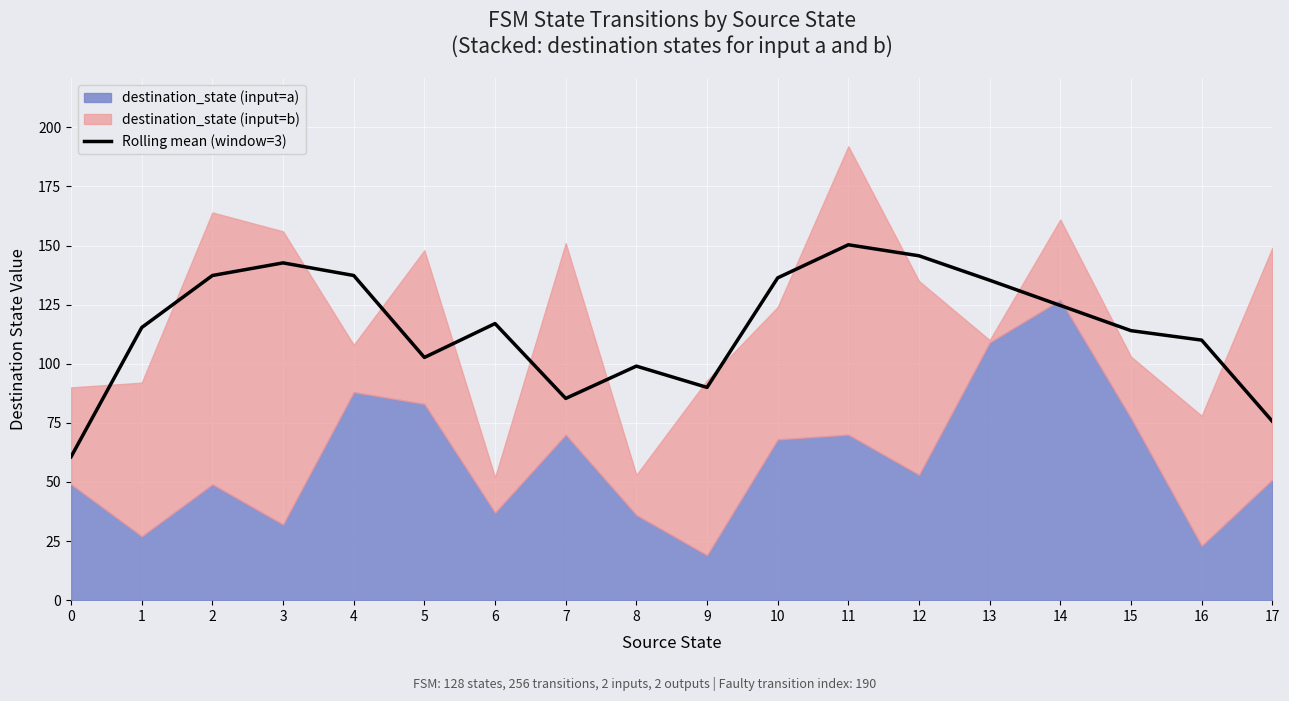

List the labels in order of value, largest first.

11, 12, 3, 2, 4, 10, 13, 14, 6, 1, 15, 16, 5, 8, 9, 7, 17, 0